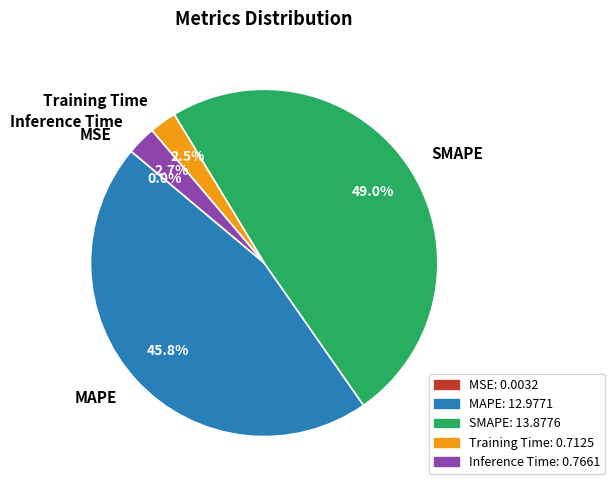

Is MAPE the majority of the pie?

No